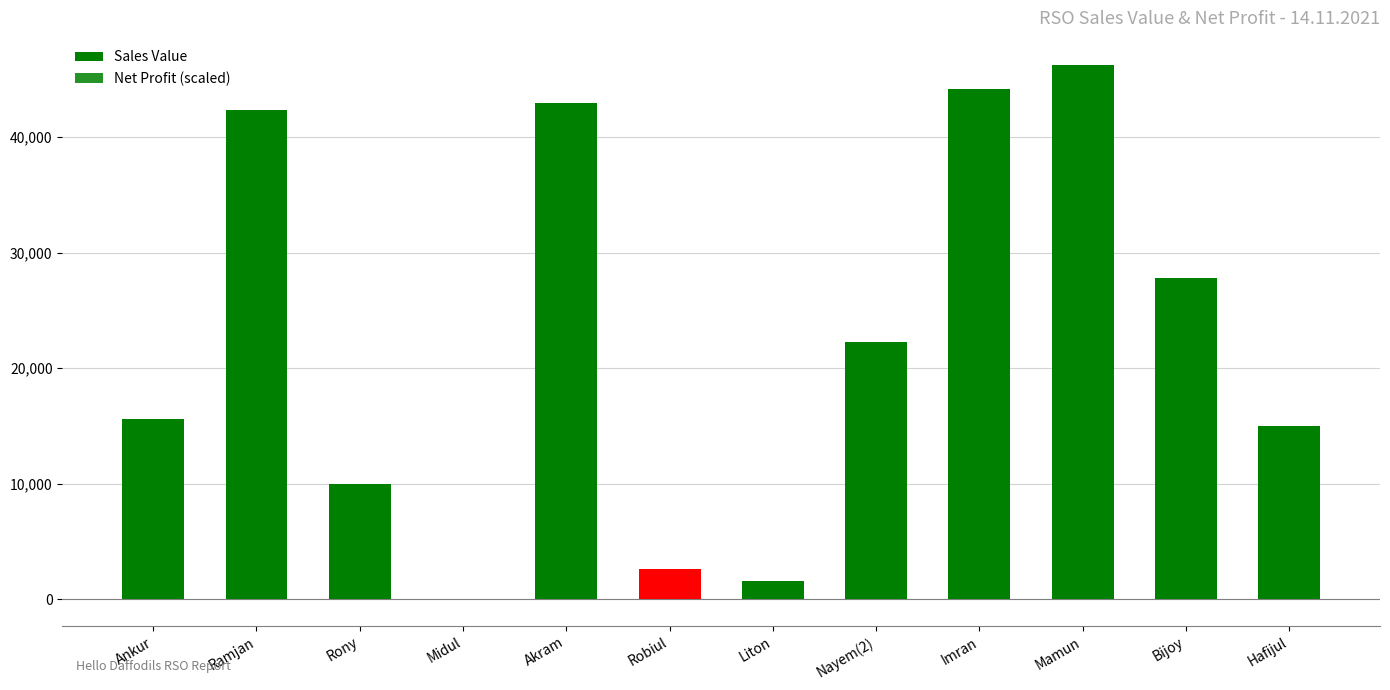

How many series are shown in this chart?

2